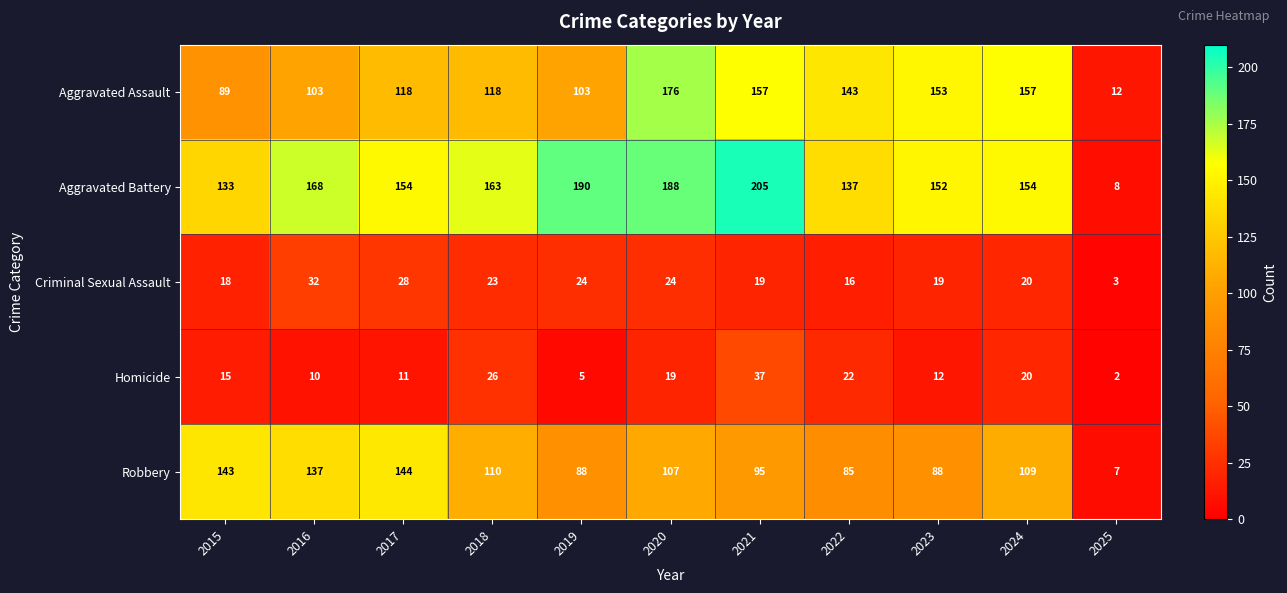

Which series has the largest range (max minus min)?

Aggravated Battery